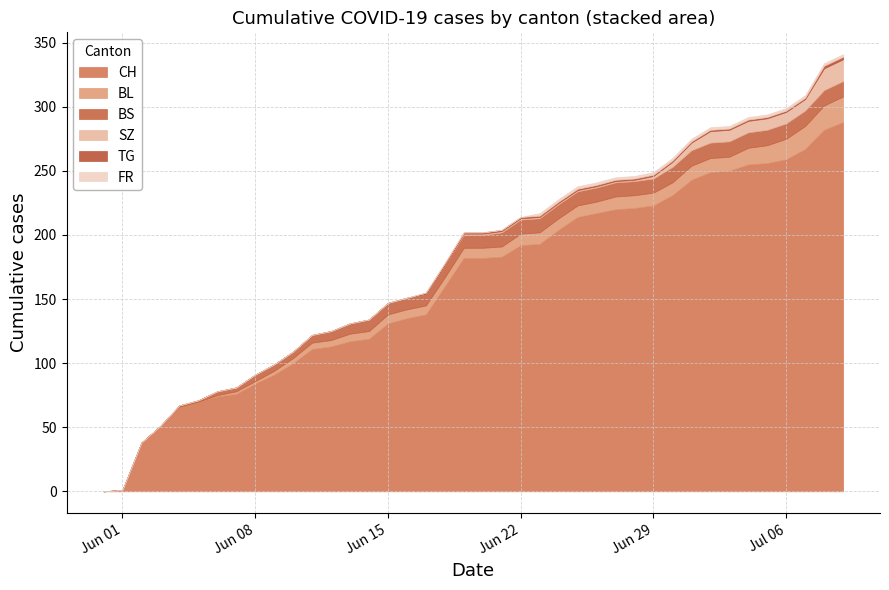

At how many categories does at least one series exceed 137?

23